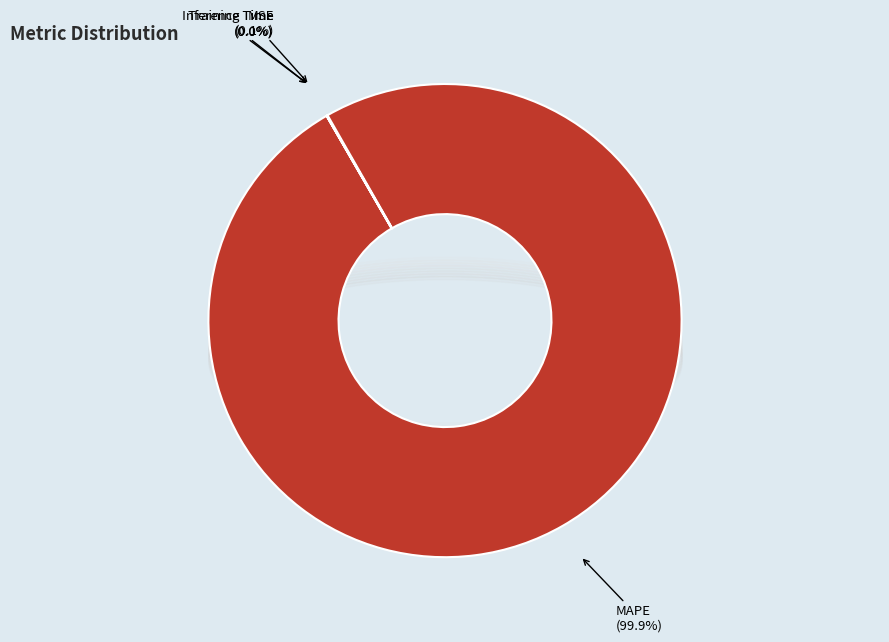

Which category has the biggest portion of the pie?

MAPE